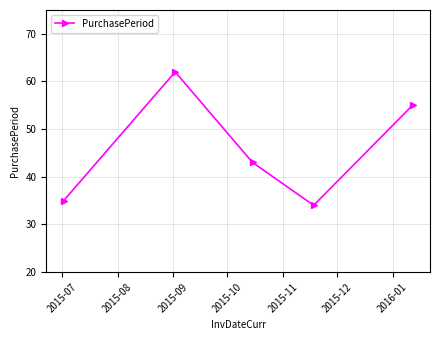

Does the chart display data point markers on the line(s)?

Yes